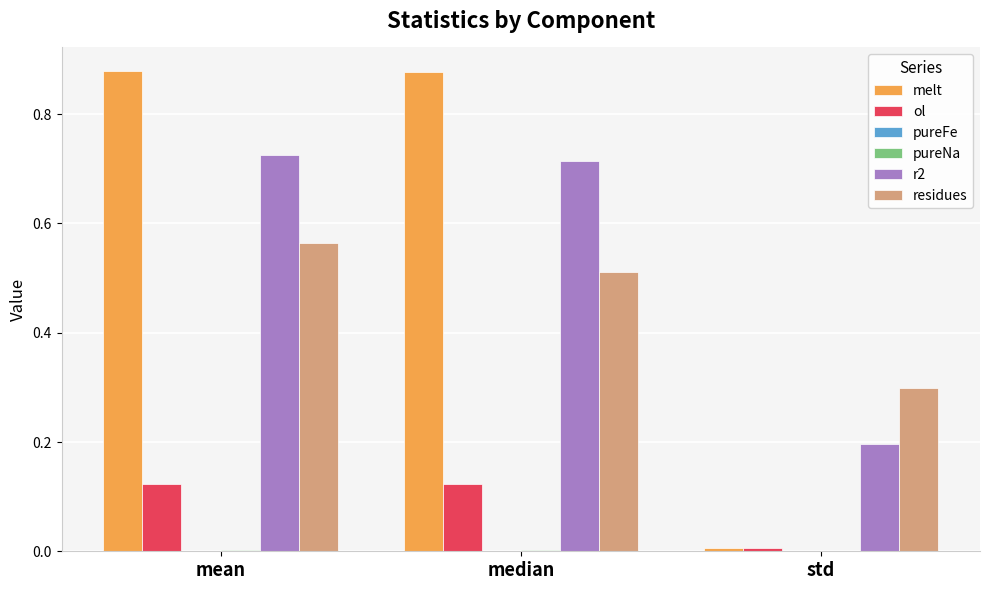

How many data points does each series have?

3